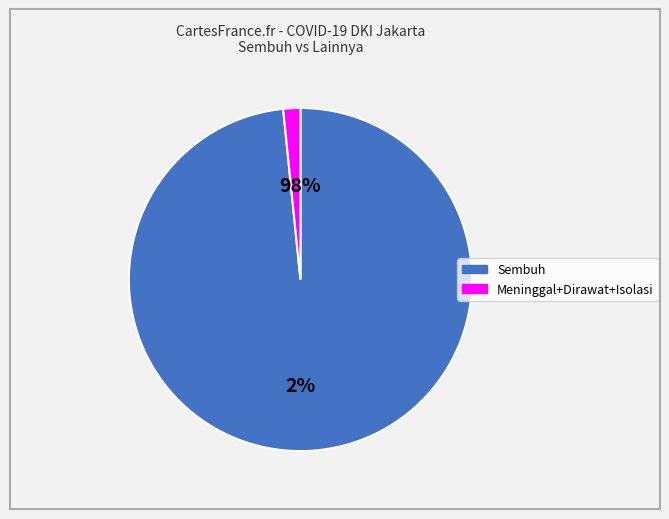

Rank the categories by value from highest to lowest.

Sembuh, Meninggal + Dirawat